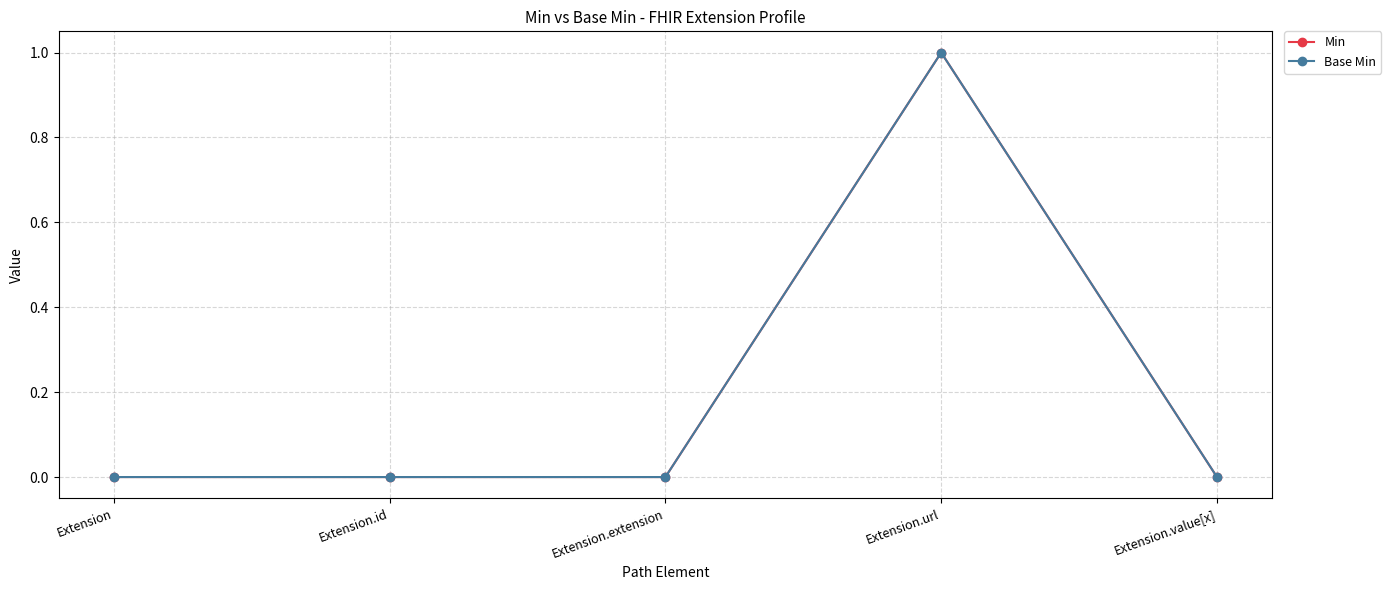

Rank the series at Extension.value[x] from lowest to highest value.

Min, Base Min